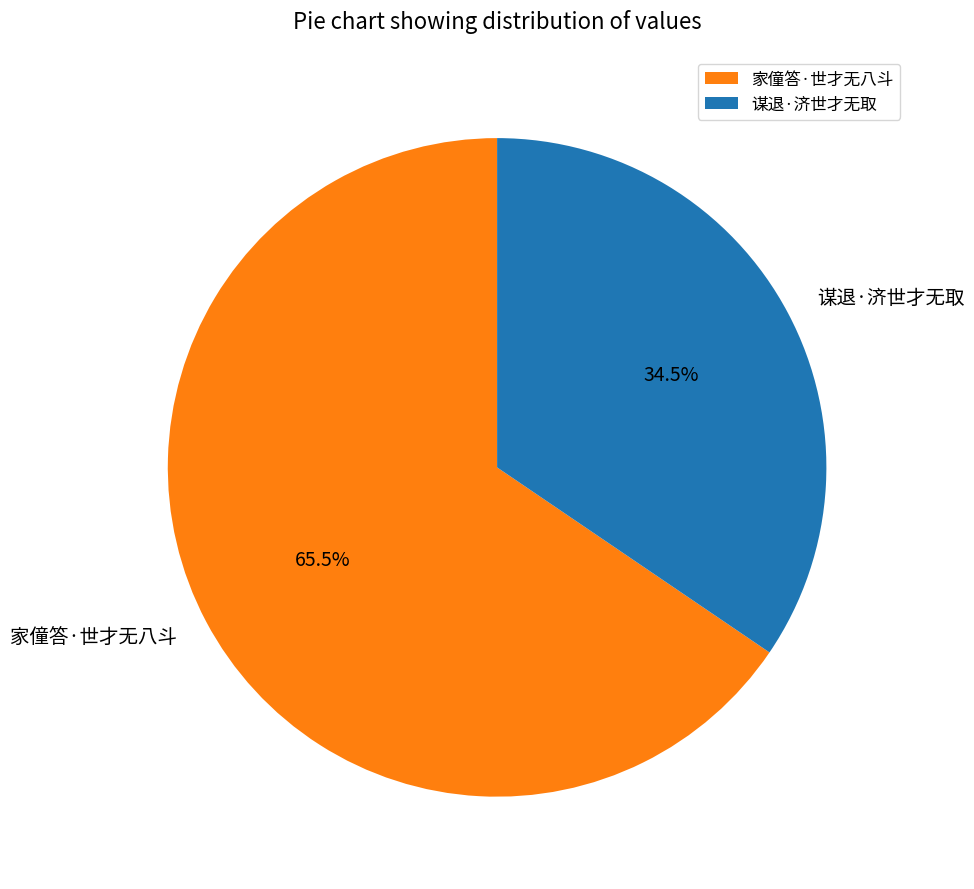

Count the number of slices in the pie.

2